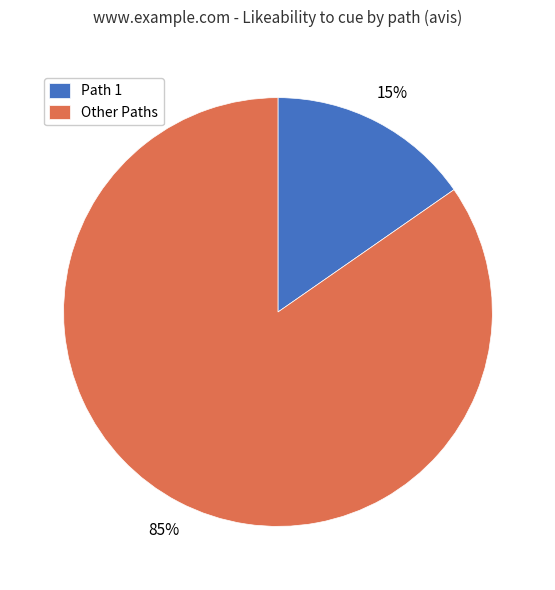

Do Path 1 and Other Paths together represent more than half of the pie?

Yes